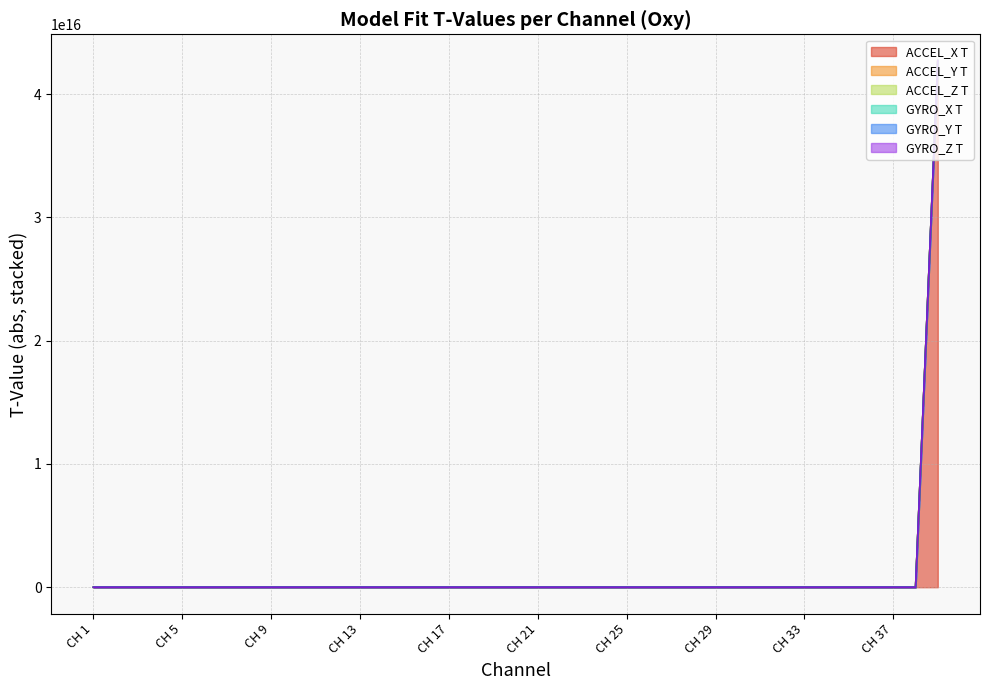

Which series has the largest total across all categories?

ACCEL_X T